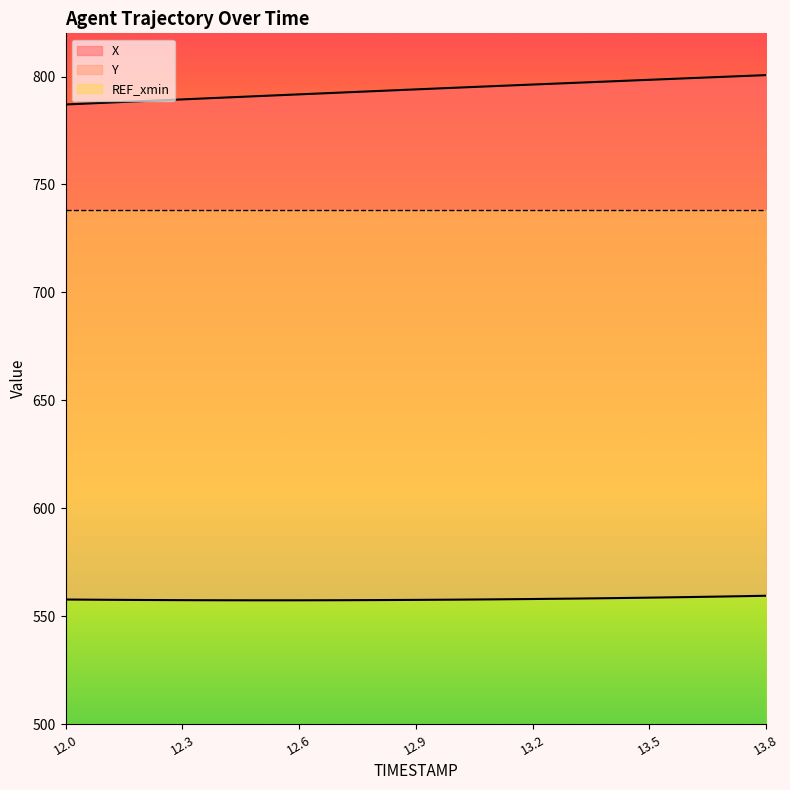

Which category has the lowest value across all series?

12.5